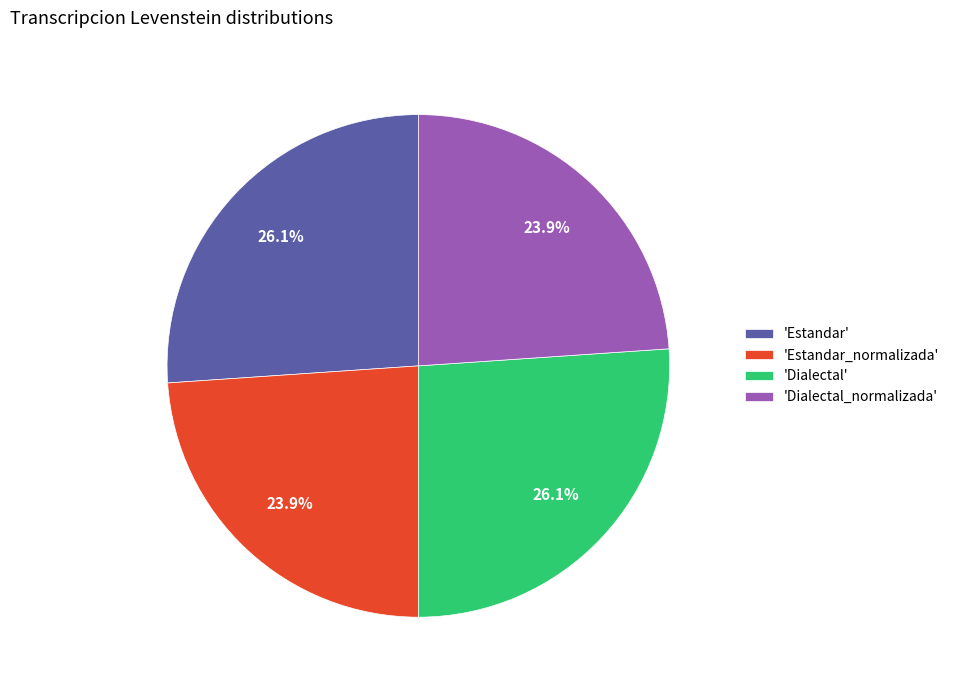

How much of the chart is everything except 'Estandar'?

73.9%